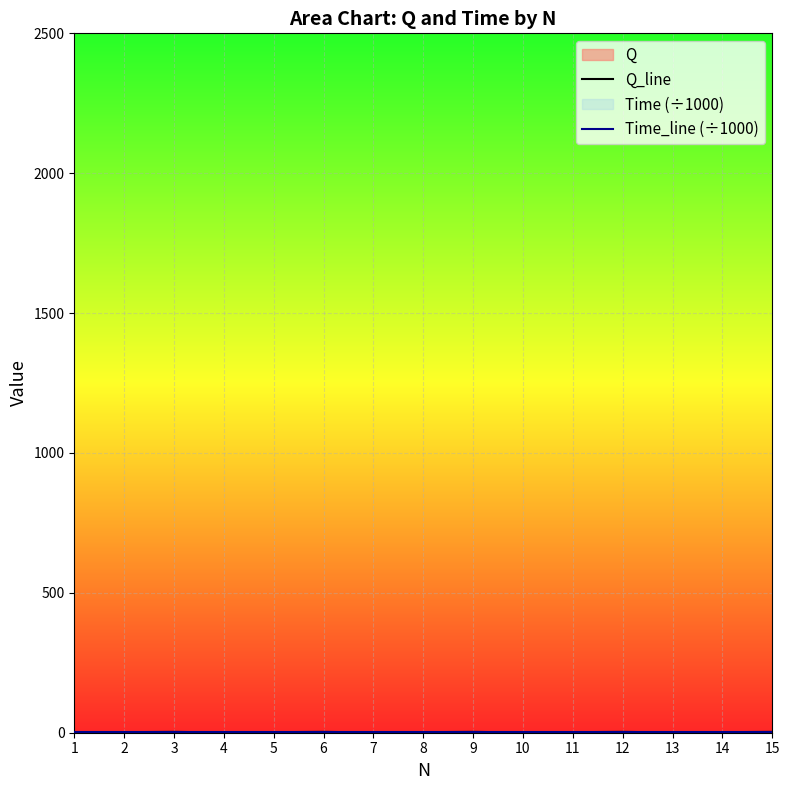

What is the lowest value of the Q_line series?

1.0